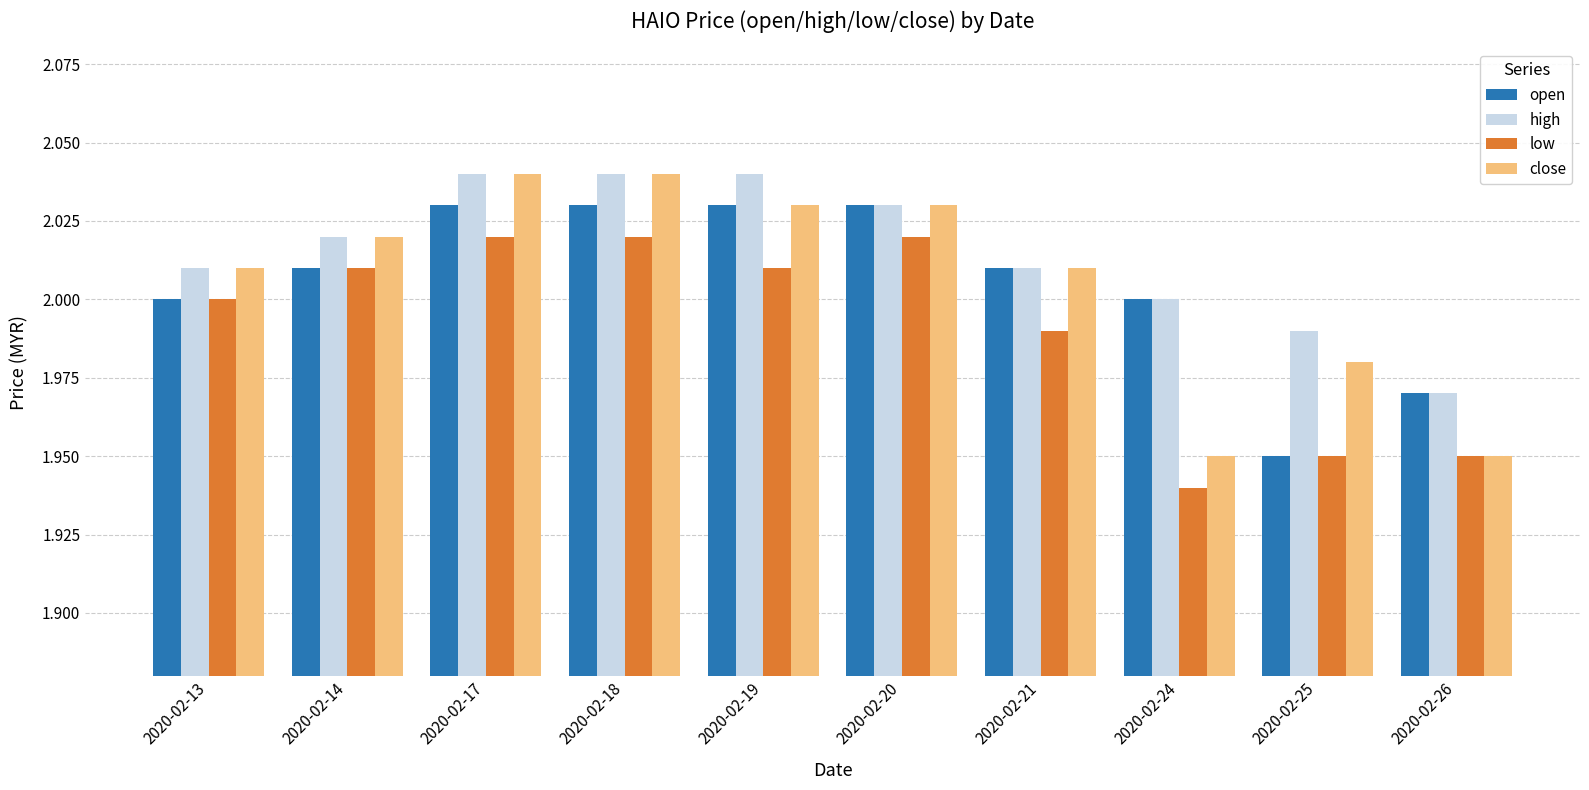

At which label is high closest to 2?

2020-02-24